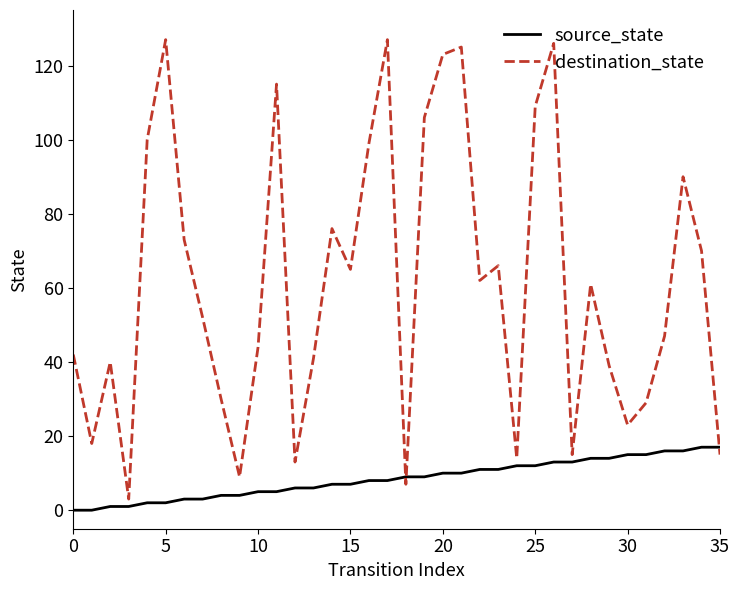

List the series in order of their peak value, lowest first.

source_state, destination_state